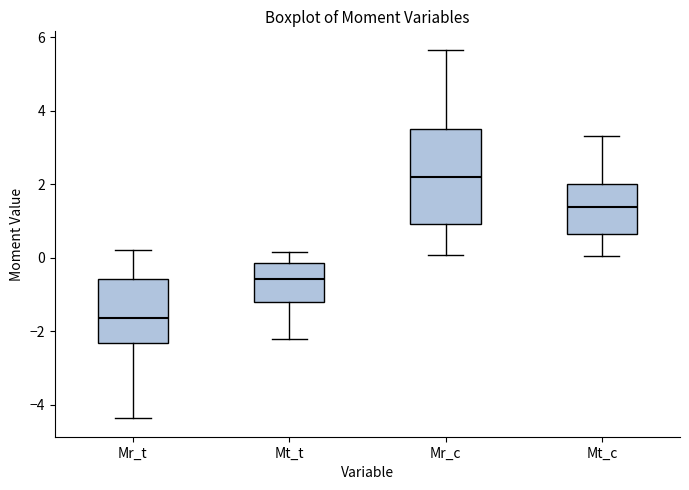

Which box is the tallest, from its lower edge to its upper edge?

Mr_c